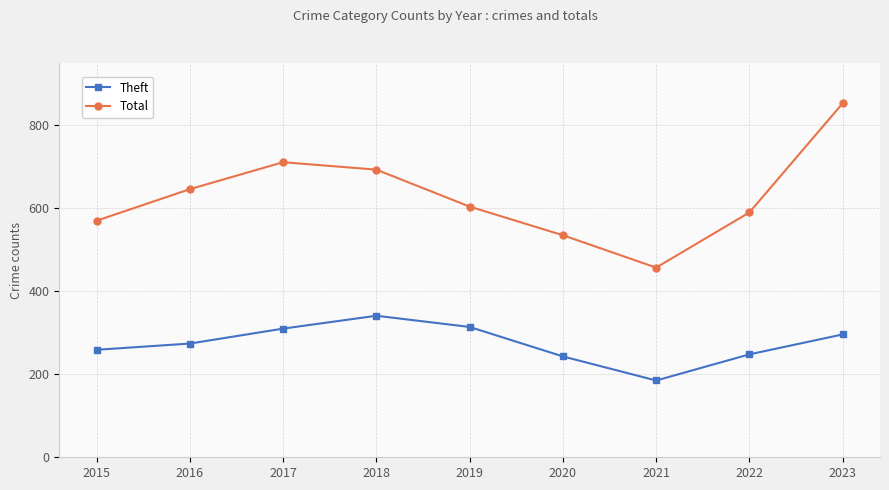

True or false: Theft and Total cross at least once.

False